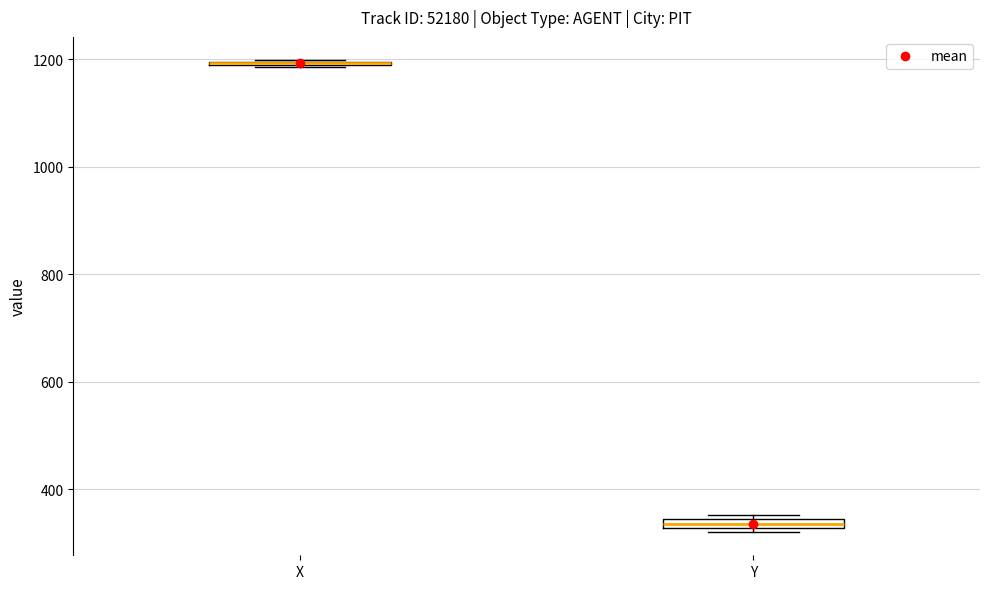

Where is the upper edge of the box for Y on the y-axis? The values are not printed on the chart, so give them approximately, as read against the axis.

340